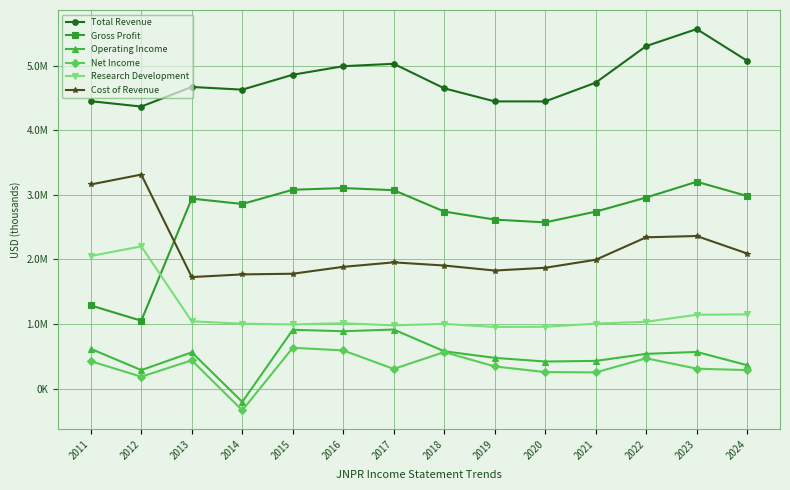

What are all the series names shown in the legend?

Total Revenue, Gross Profit, Operating Income, Net Income, Research Development, Cost of Revenue